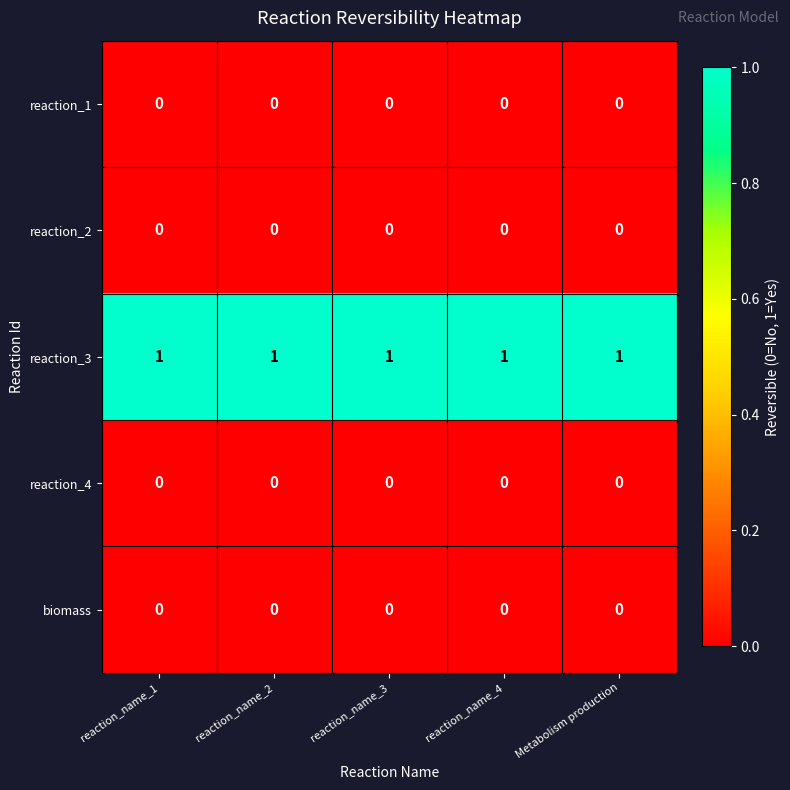

What is the greatest value displayed?

1